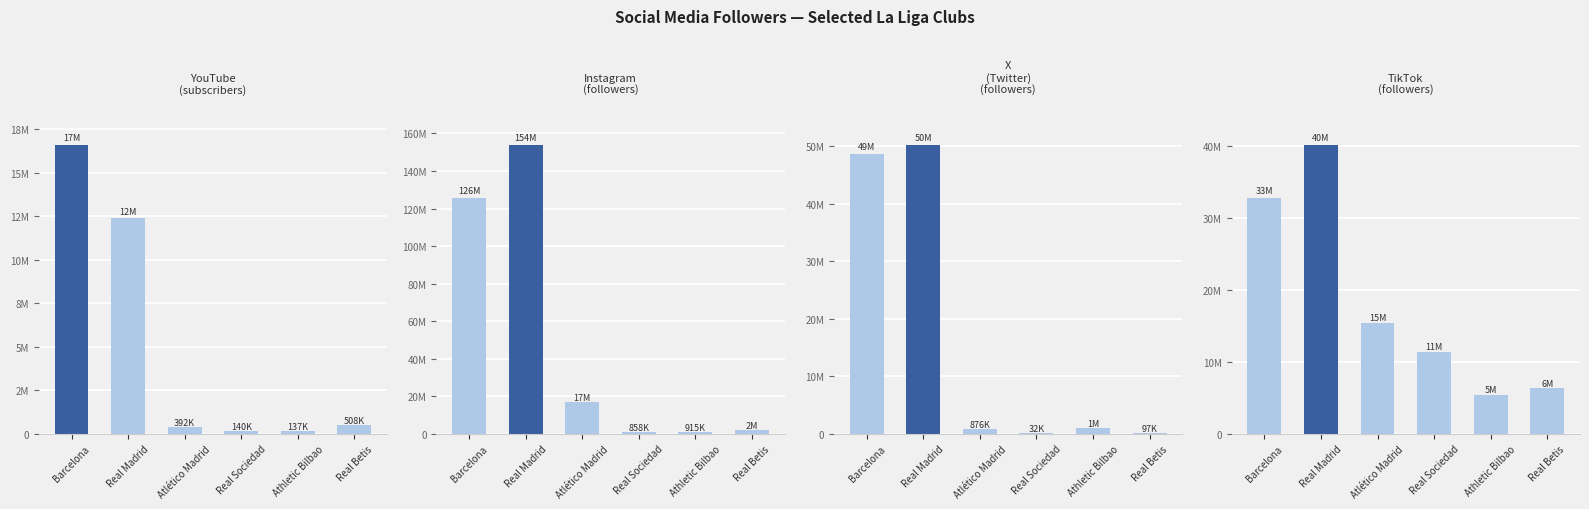

What is the sum of the YouTube (subscribers) values at Athletic Bilbao and Atlético Madrid?

529000